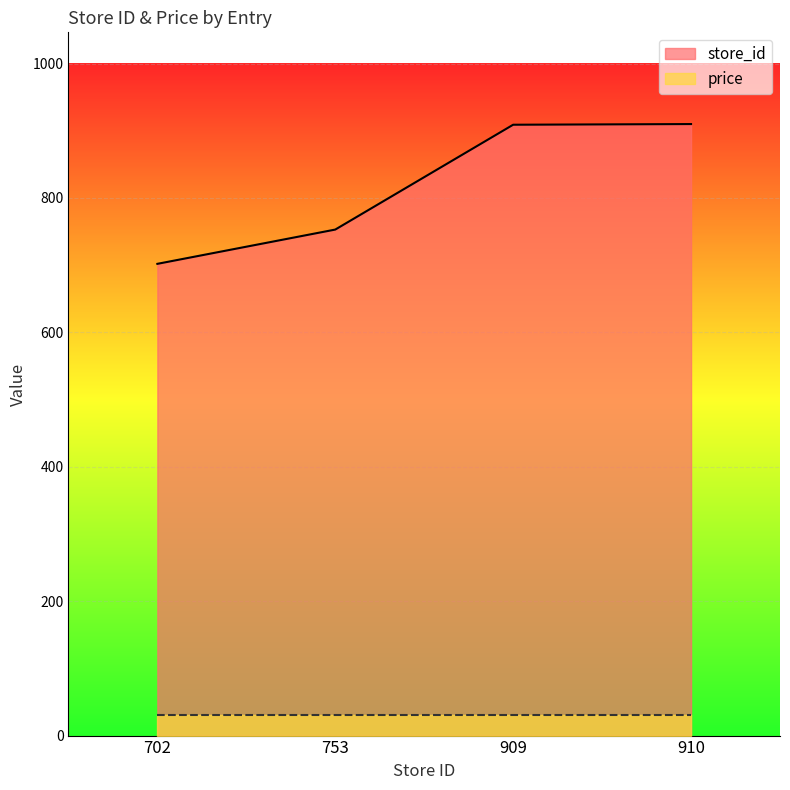

What is the value of the 4th point from the left?

910